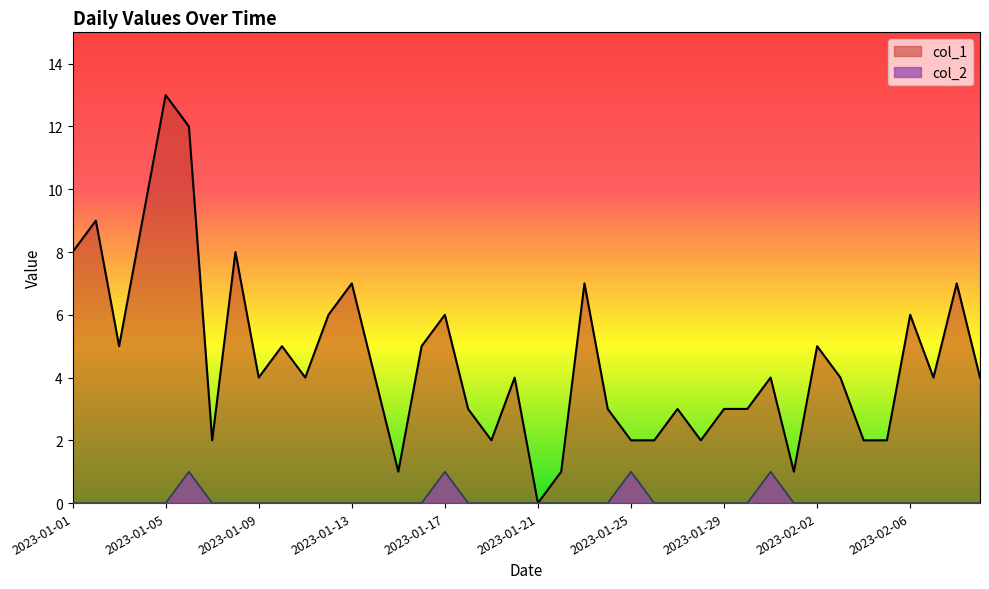

What is the maximum value shown in the chart?

13